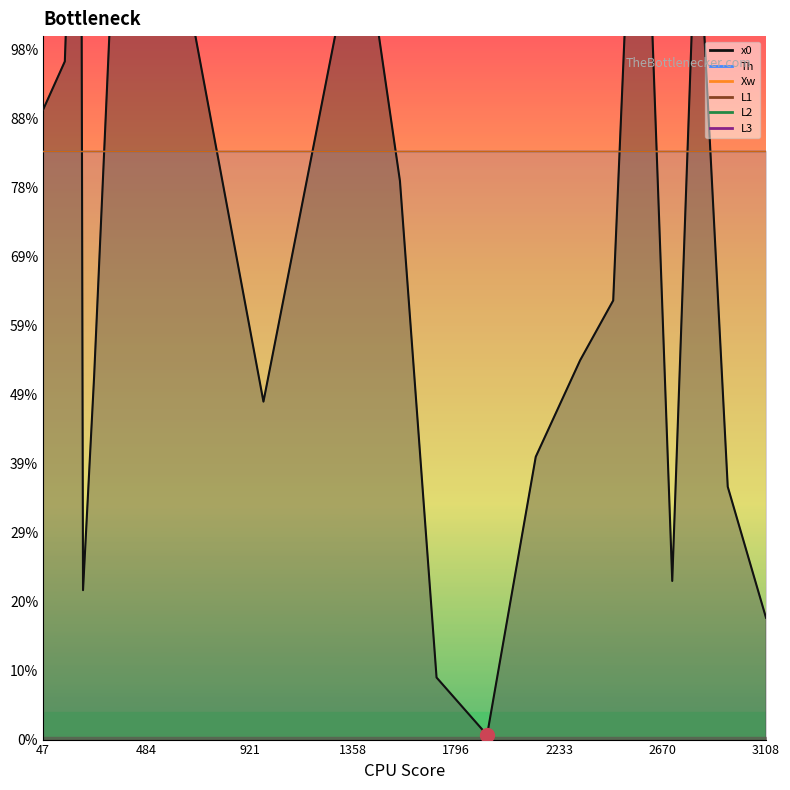

Is it true that x0 equals 362 at 1390?

True